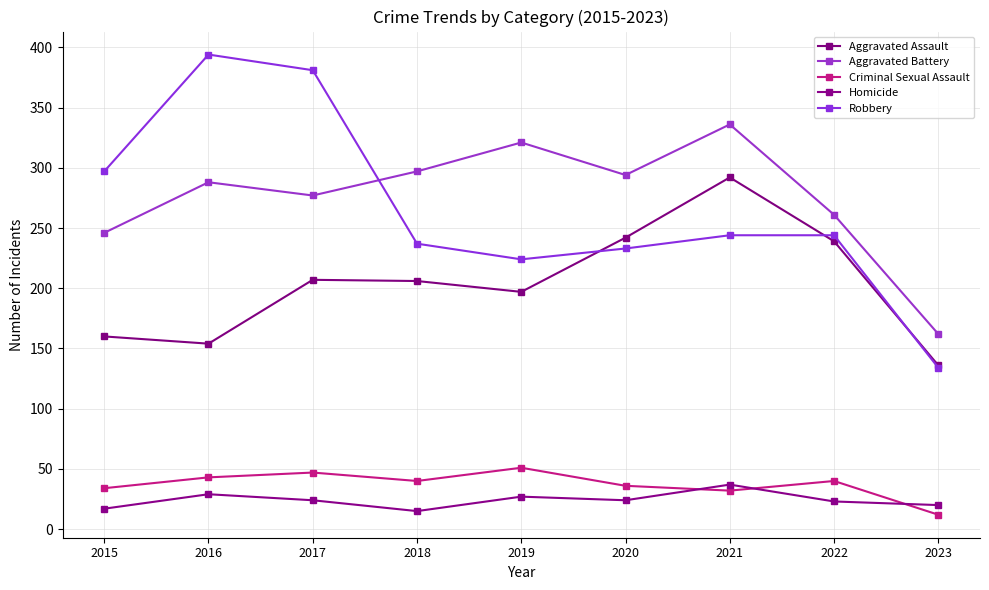

Is the value of Aggravated Assault at 2017 greater than the value of Criminal Sexual Assault at 2020?

Yes